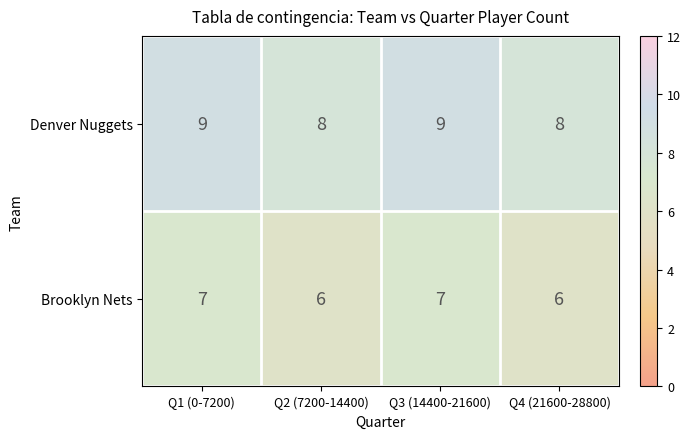

What is the smallest value displayed?

6